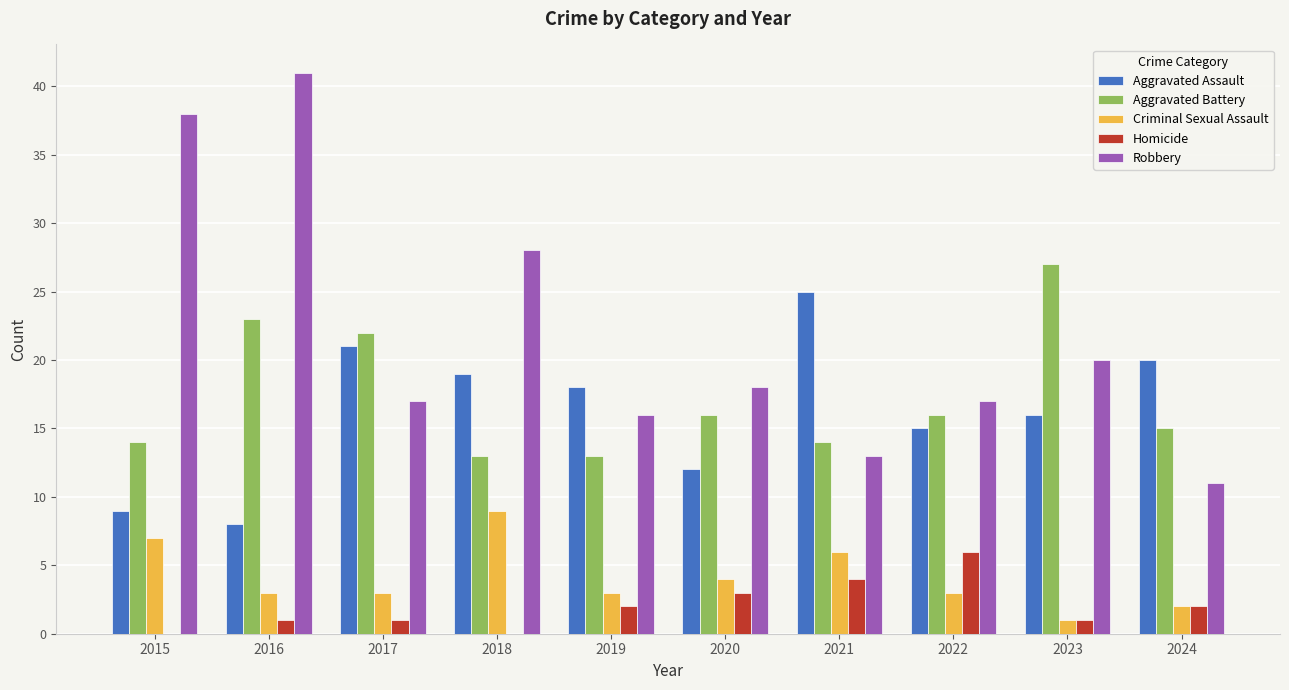

At which category is the sum across all series the highest?

2016